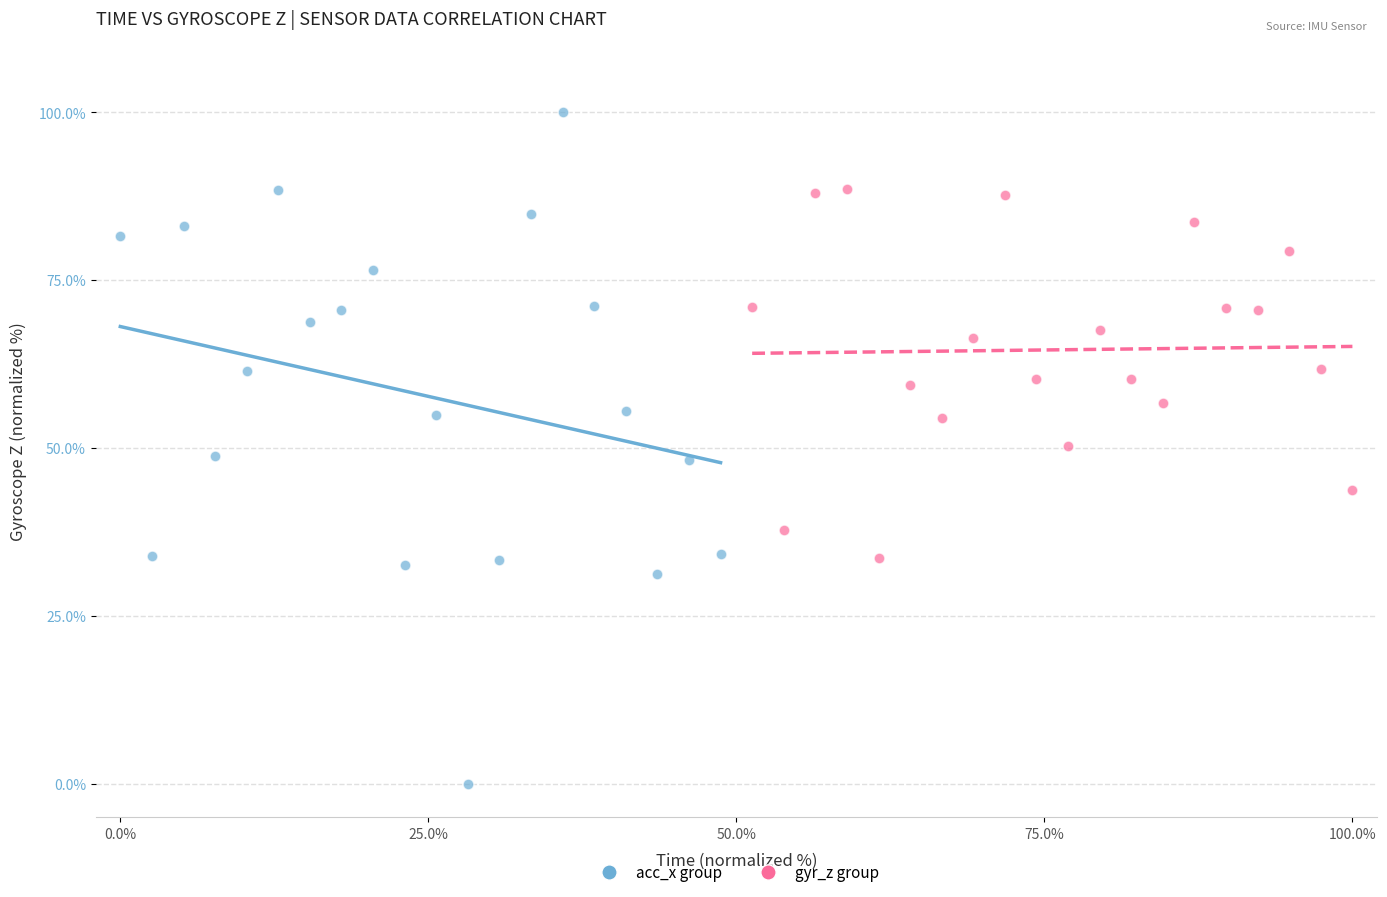

Which series contains the highest Y value?

acc_x group